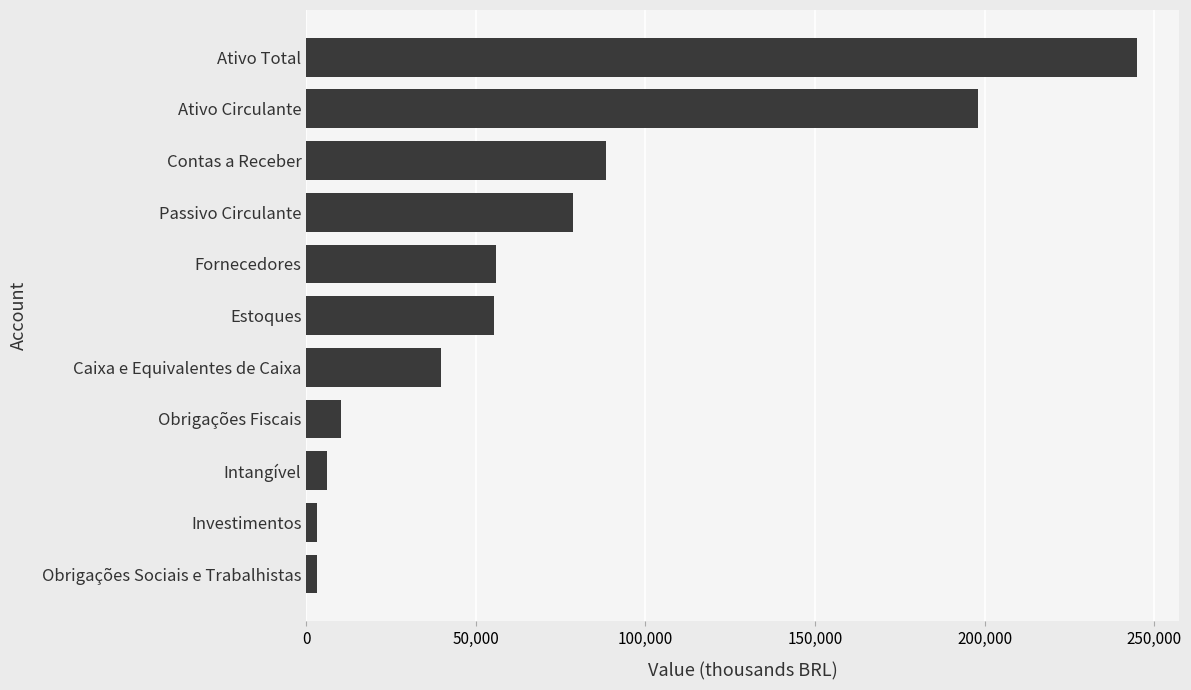

What is the average value?

71252.7